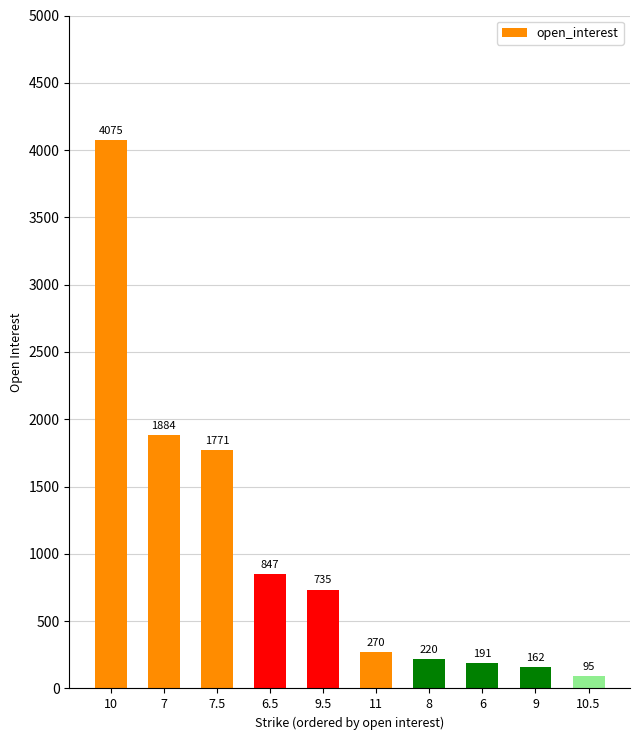

What is the smallest value displayed?

95